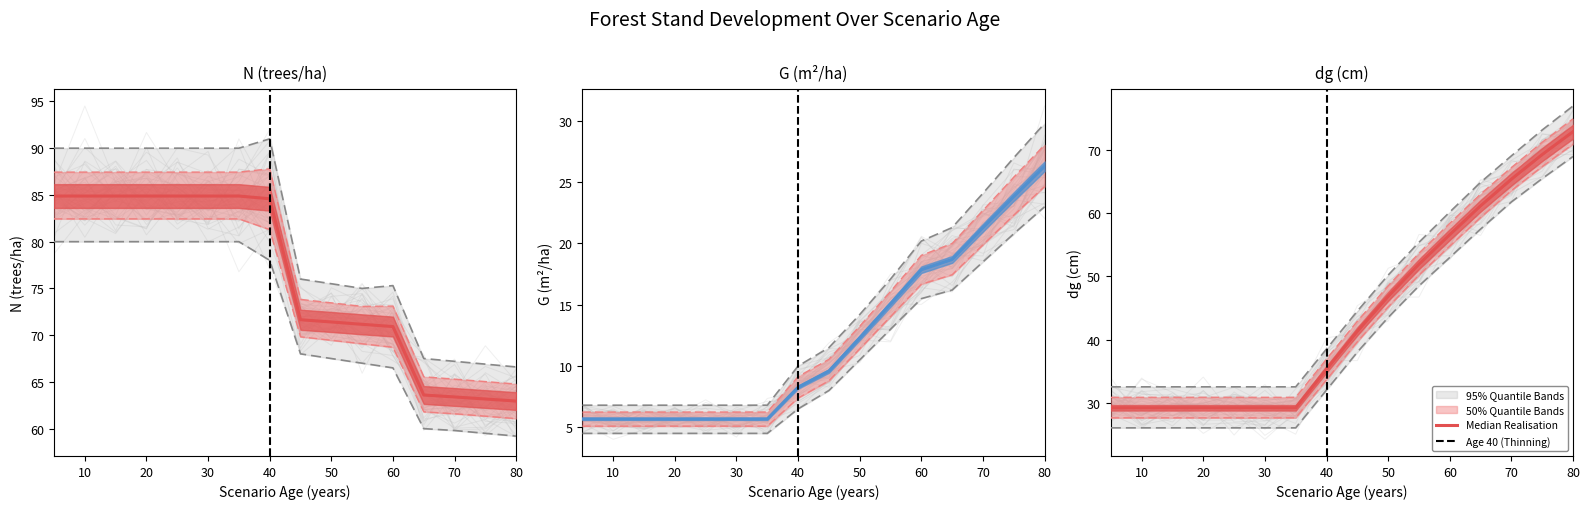

Rank the categories by dg value from lowest to highest.

5, 10, 15, 20, 25, 30, 35, 40, 45, 50, 55, 60, 65, 70, 75, 80